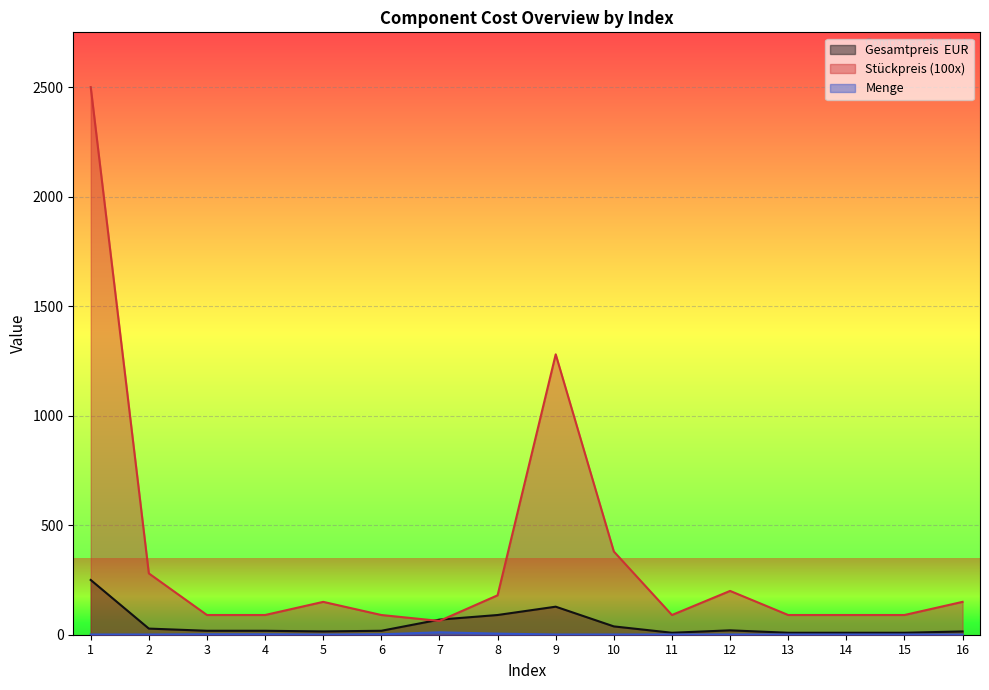

At how many categories does at least one series exceed 2358?

1